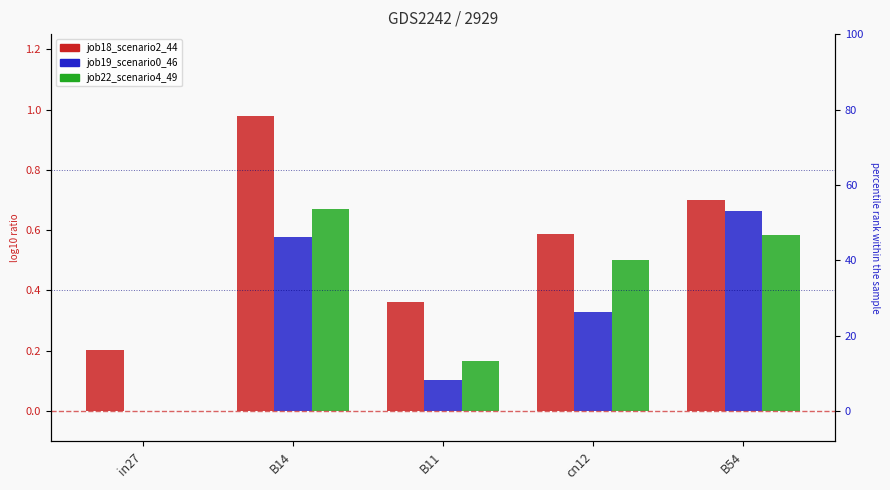

What position from the right is B11?

3